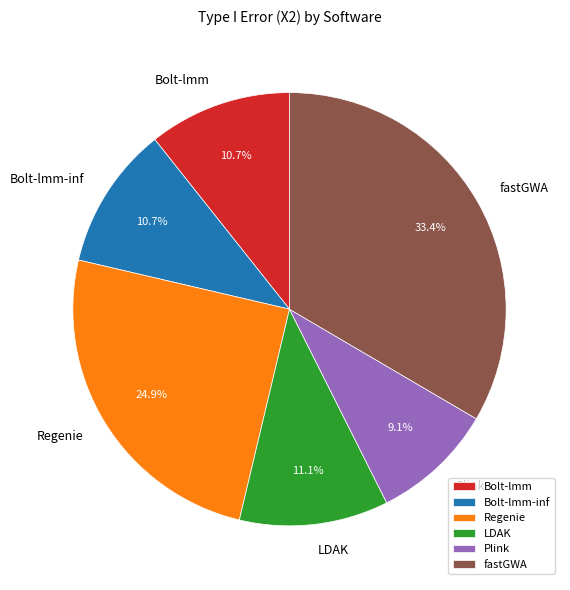

How many slices are in this pie chart?

6